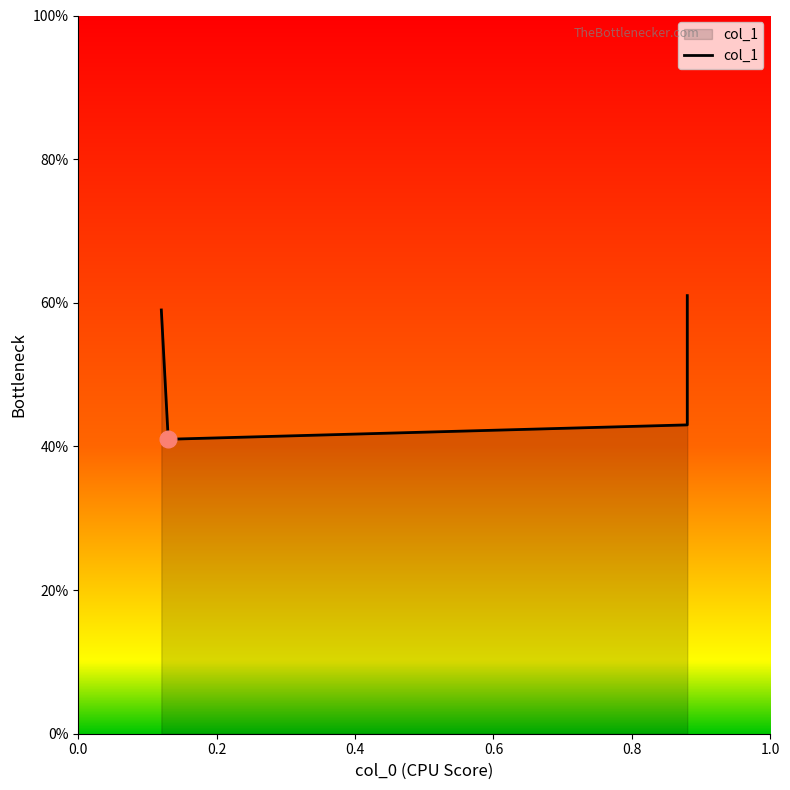

How many lines are shown in the chart?

1